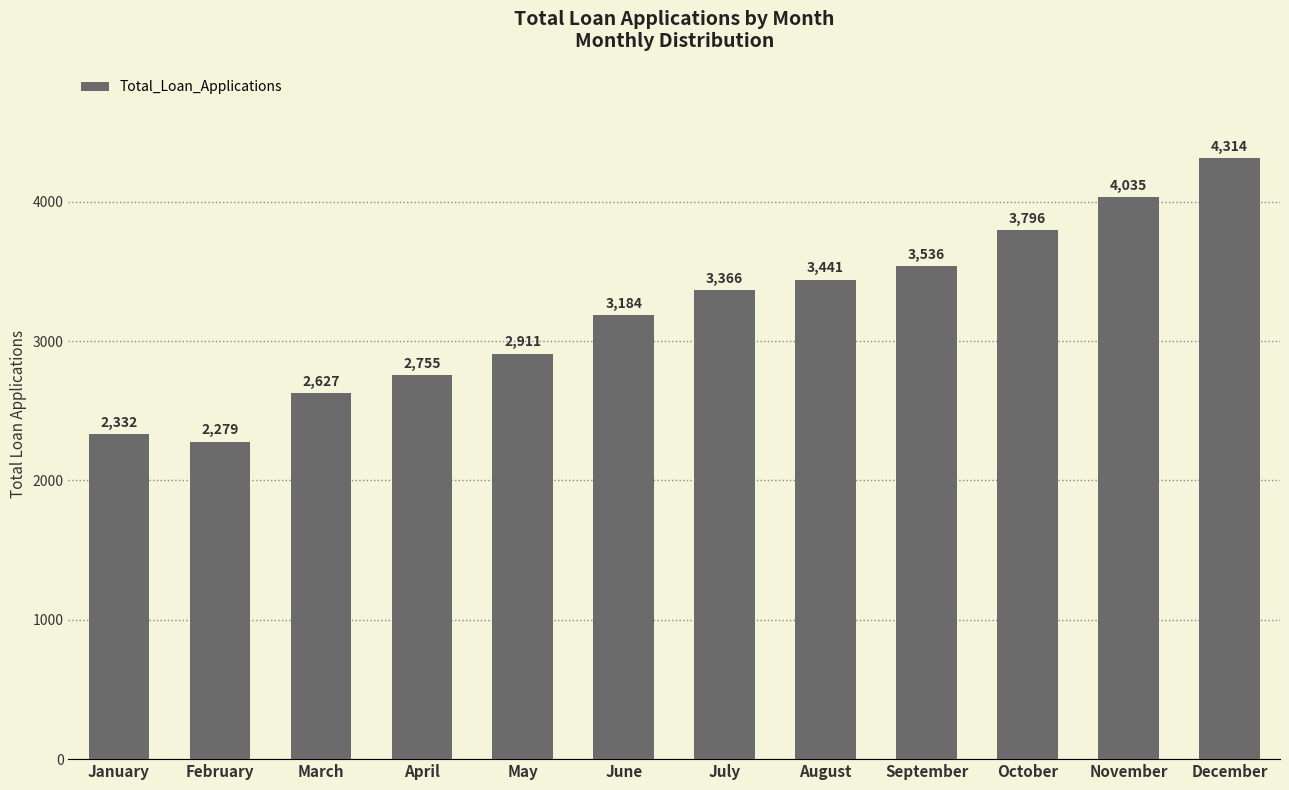

The value at February is 930. True or false?

False